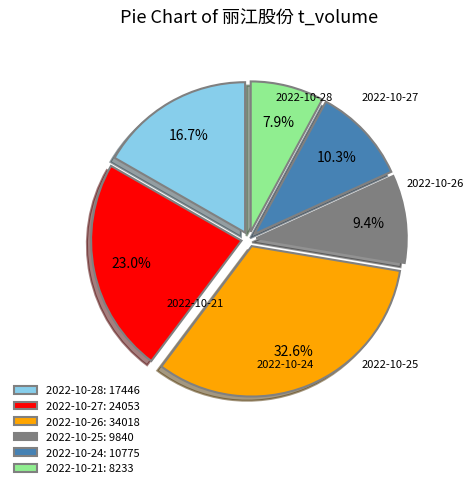

How many segments does this pie chart have?

6